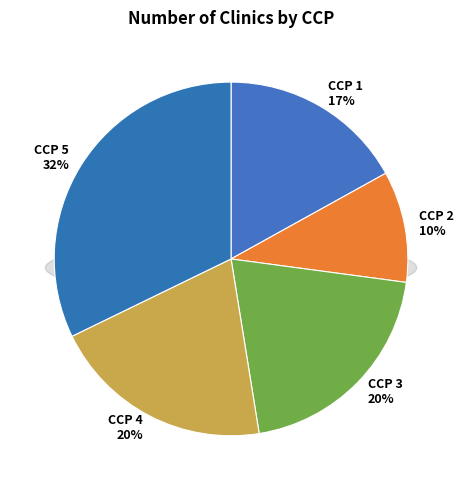

Rank the categories by value from highest to lowest.

CCP 5, CCP 3, CCP 4, CCP 1, CCP 2